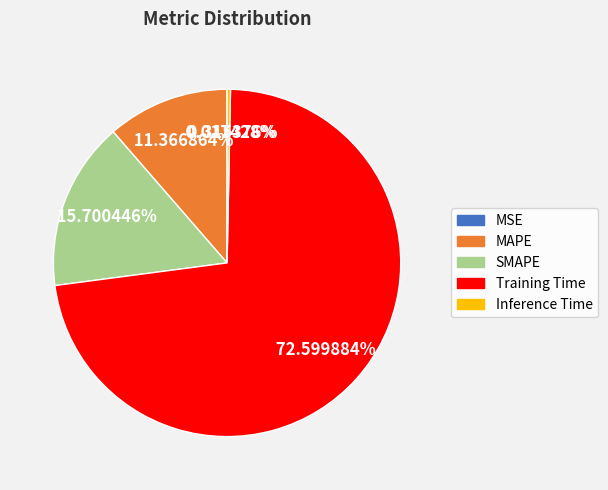

Which category has the biggest portion of the pie?

Training Time